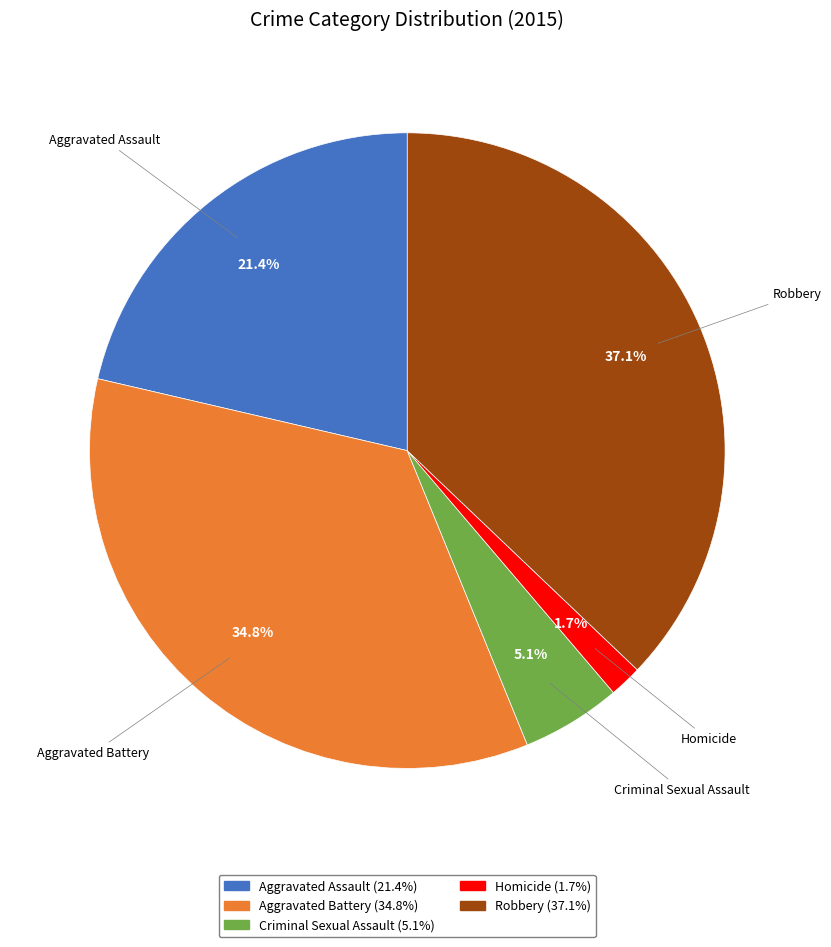

Which slice is the largest?

Robbery